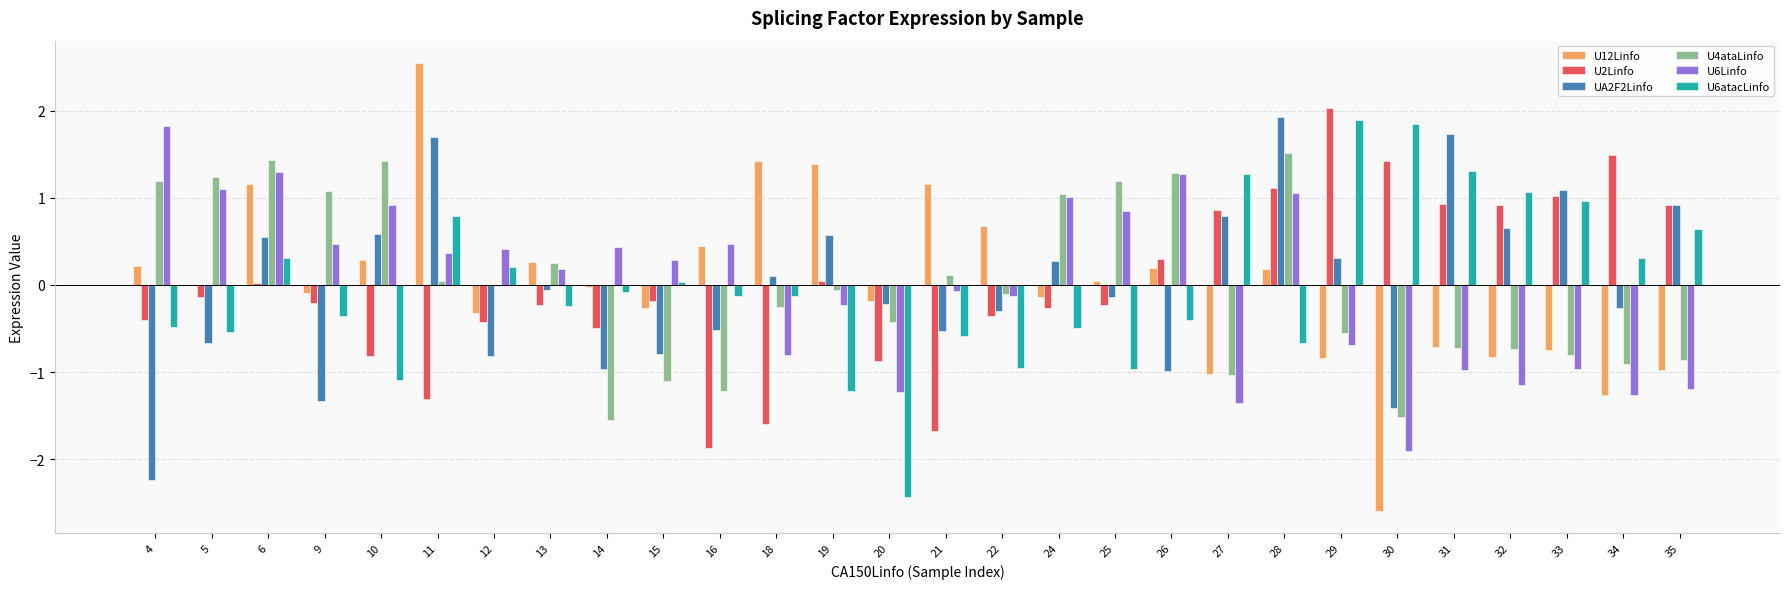

How many positive values does the U6atacLinfo series have?

12